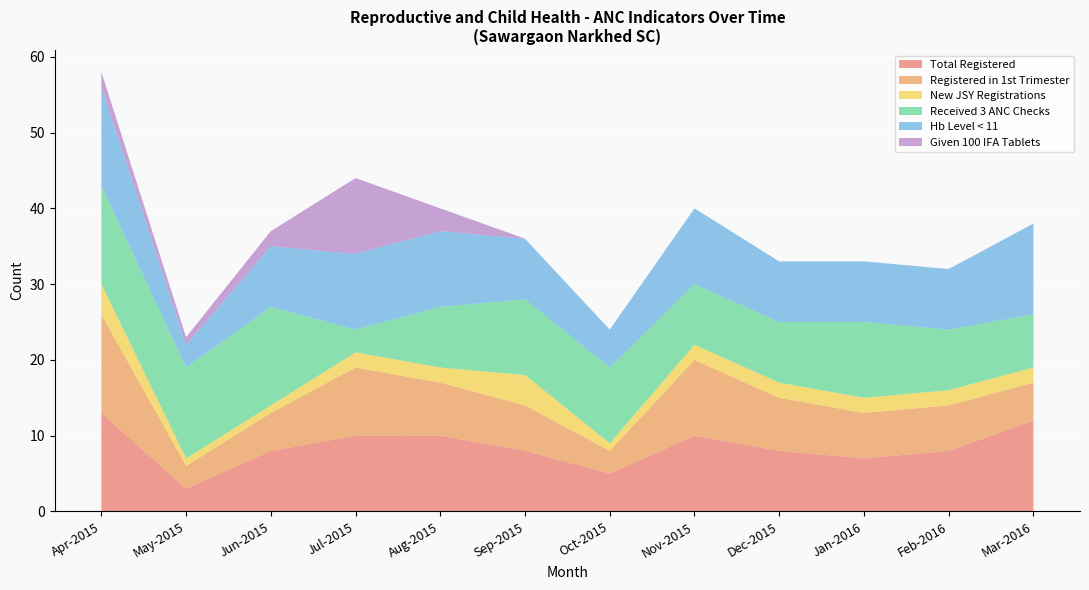

What is the highest value of the Total Registered series?

13